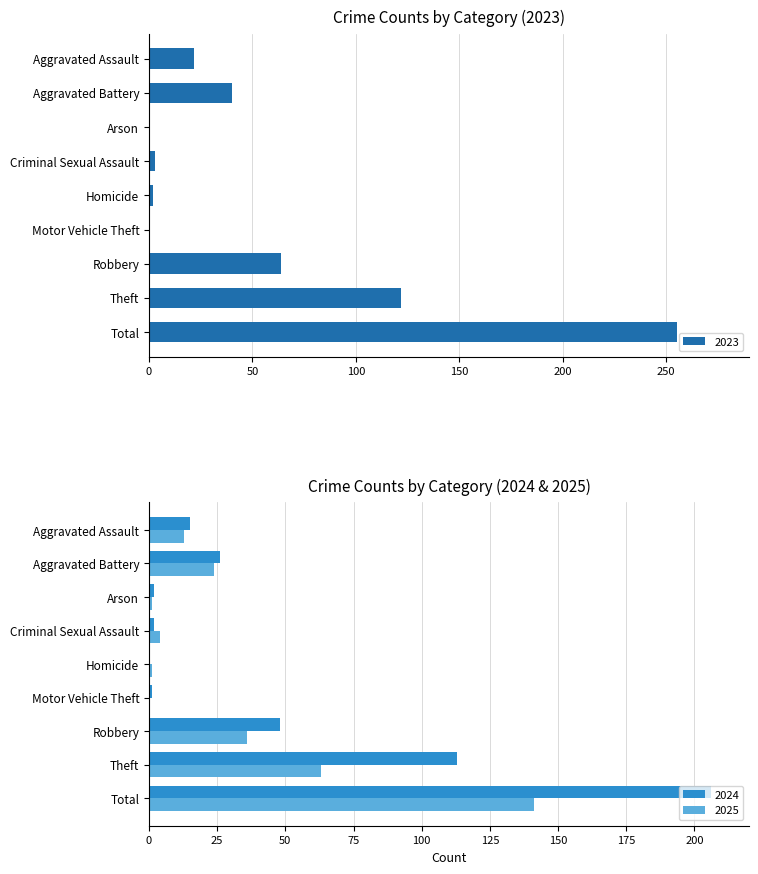

Reading left to right, list all the values displayed in this chart.

2023: 22	40	0	3	2	0	64	122	255
2024: 15	26	2	2	0	1	48	113	206
2025: 13	24	1	4	1	0	36	63	141